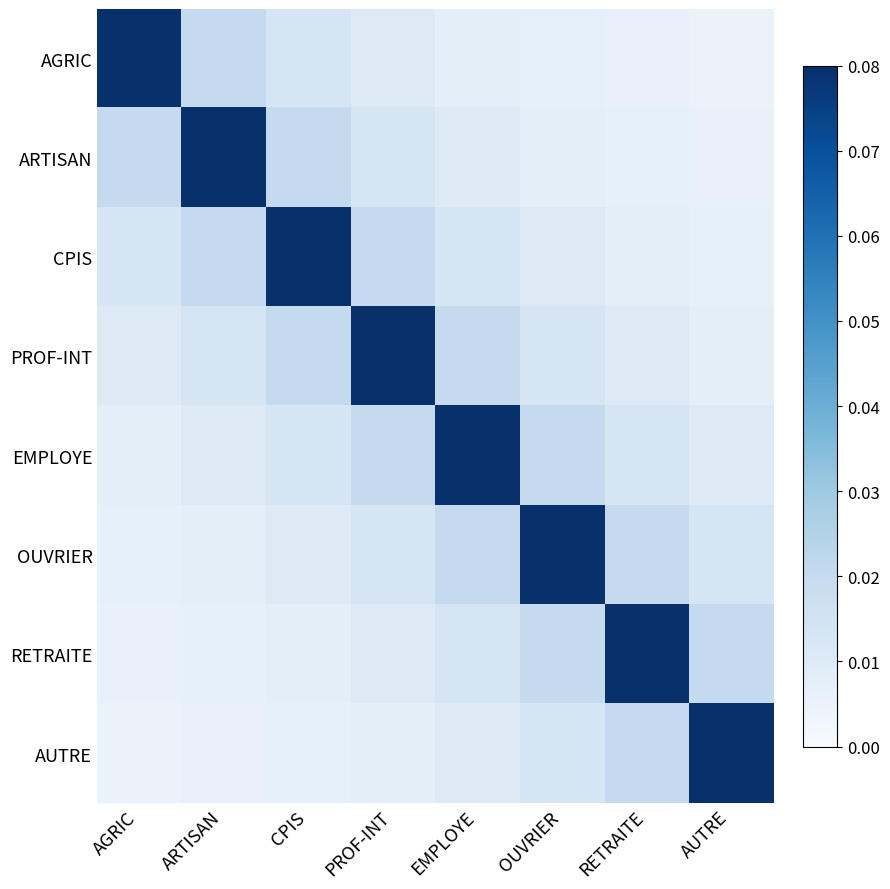

Which series has the largest total across all categories?

PROF-INT